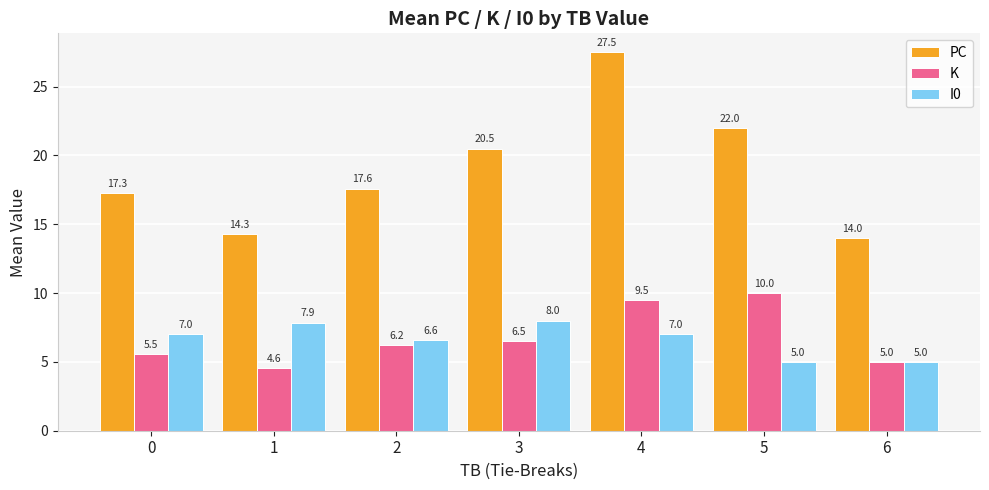

True or false: K has a value of 8.2 at 2.

False